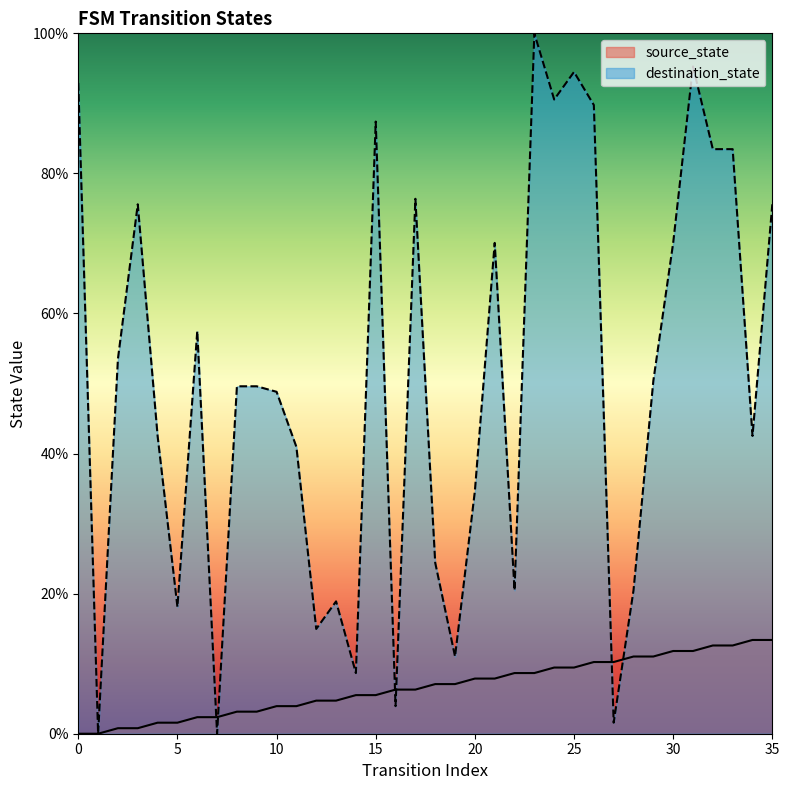

Which series changed the most between 22 and 31?

destination_state